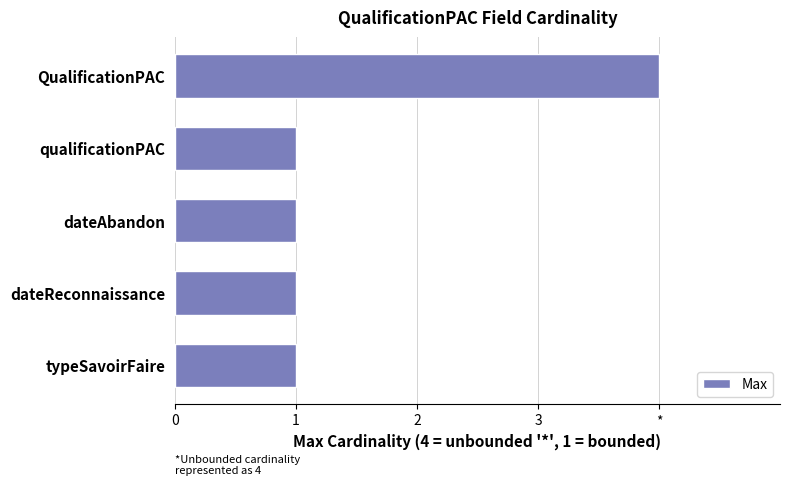

Which label corresponds to the largest value in the chart?

QualificationPAC